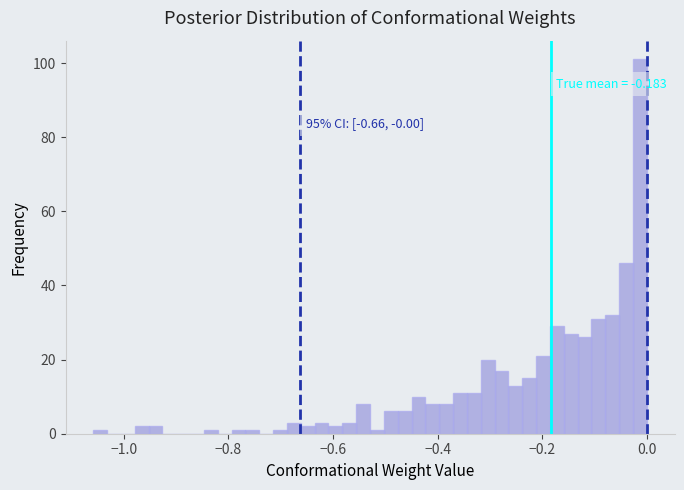

Around what value on the x-axis is the tallest bar? Give the approximate position of its centre, as read against the axis.

-0.02